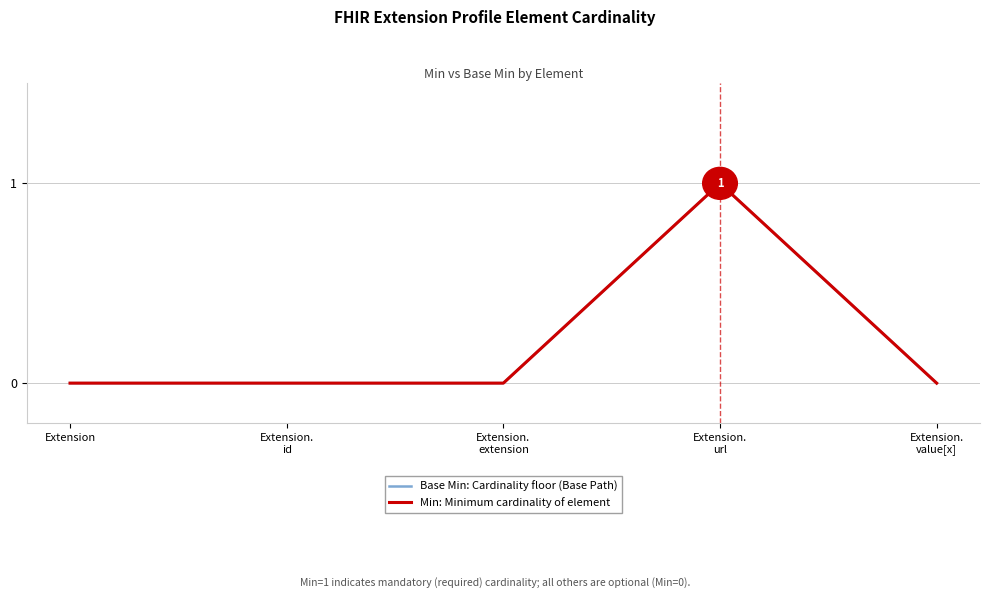

Does the chart have visible grid lines?

Yes